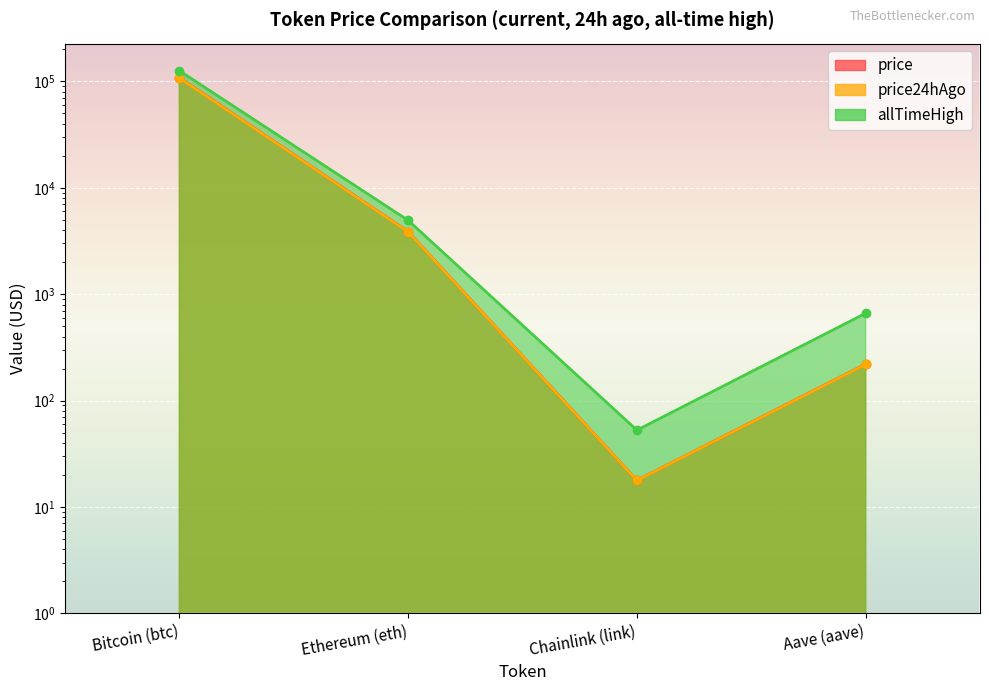

Is it true that price equals 17.8 at Chainlink (link)?

True